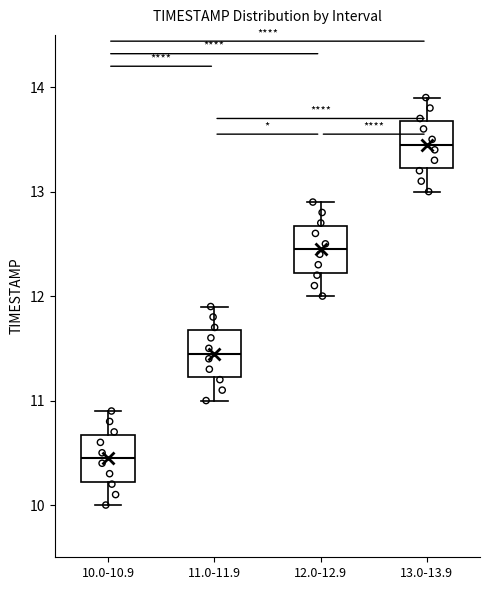

Where does the median line of the box for 10.0-10.9 sit on the y-axis? The values are not printed on the chart, so give them approximately, as read against the axis.

10.5